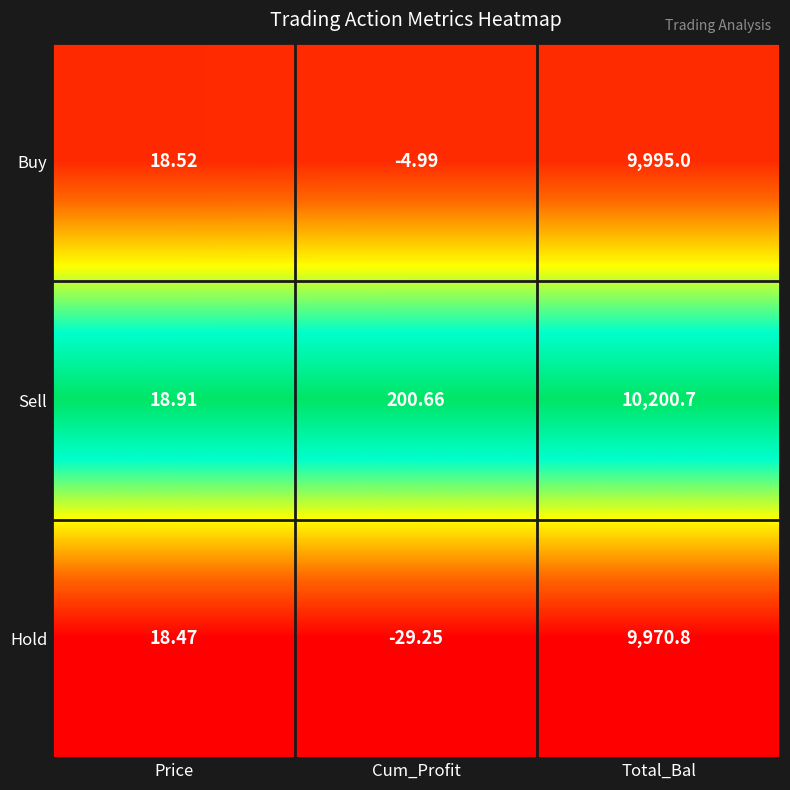

Which series has the largest range (max minus min)?

Sell